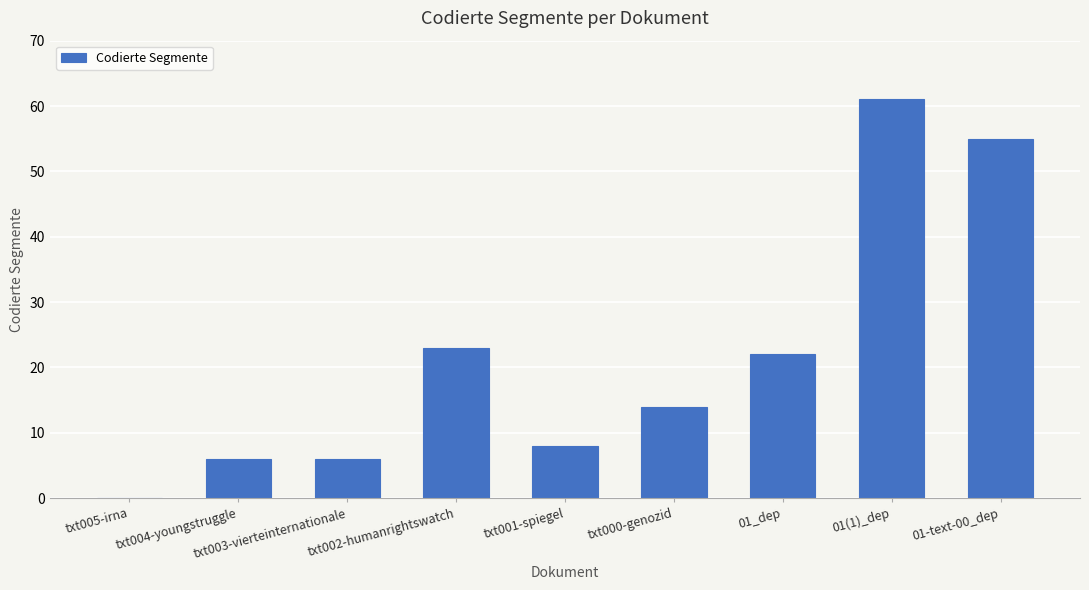

Which category has the highest value across all series?

01(1)_dep